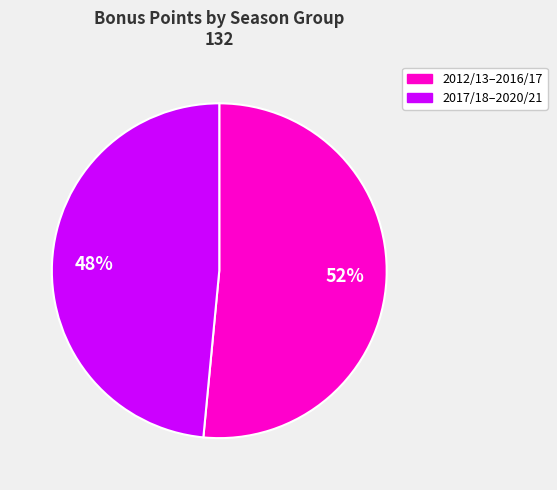

Is there any slice that represents more than half of the pie?

Yes